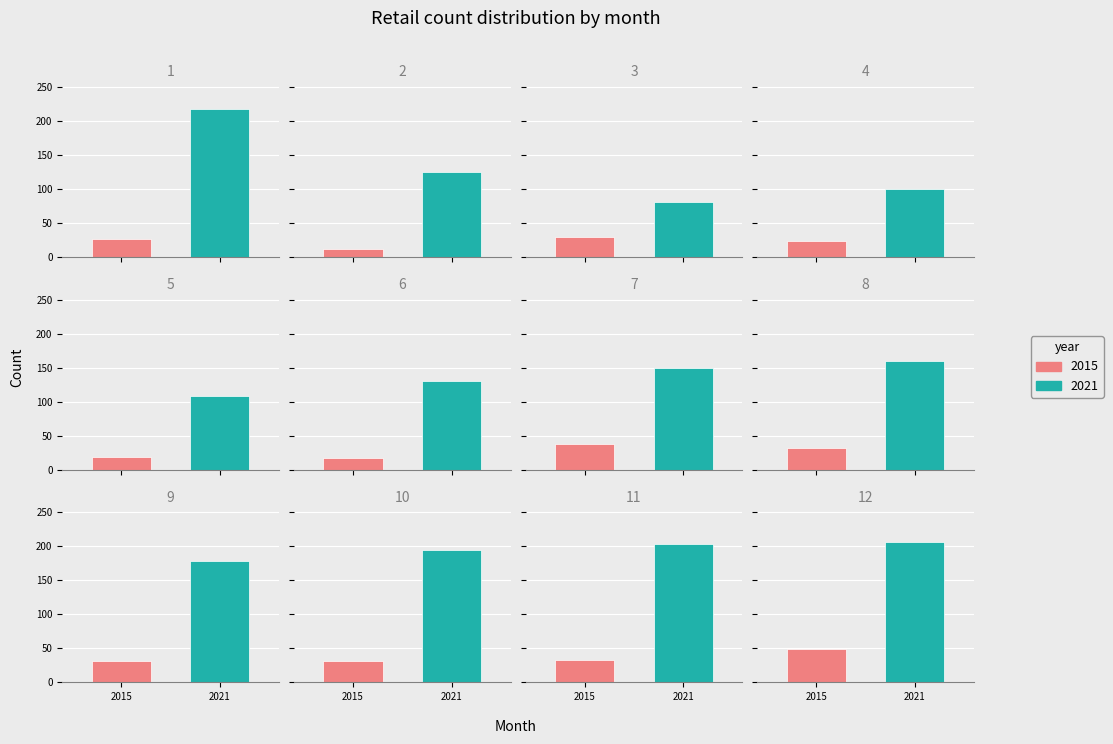

List the labels in order of 2015 value, smallest first.

February, June, May, April, January, March, August, September, October, November, July, December